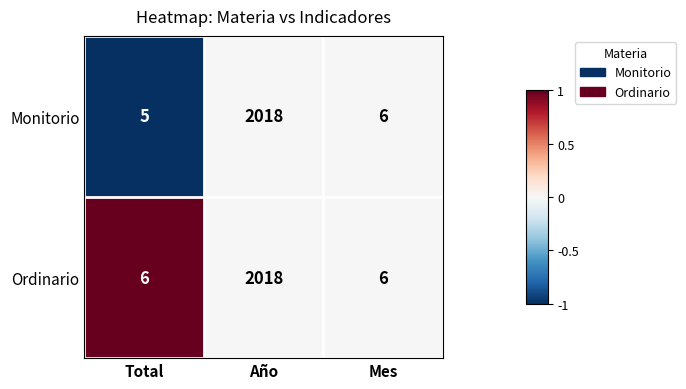

Is it true that Monitorio equals 1 at Total?

False